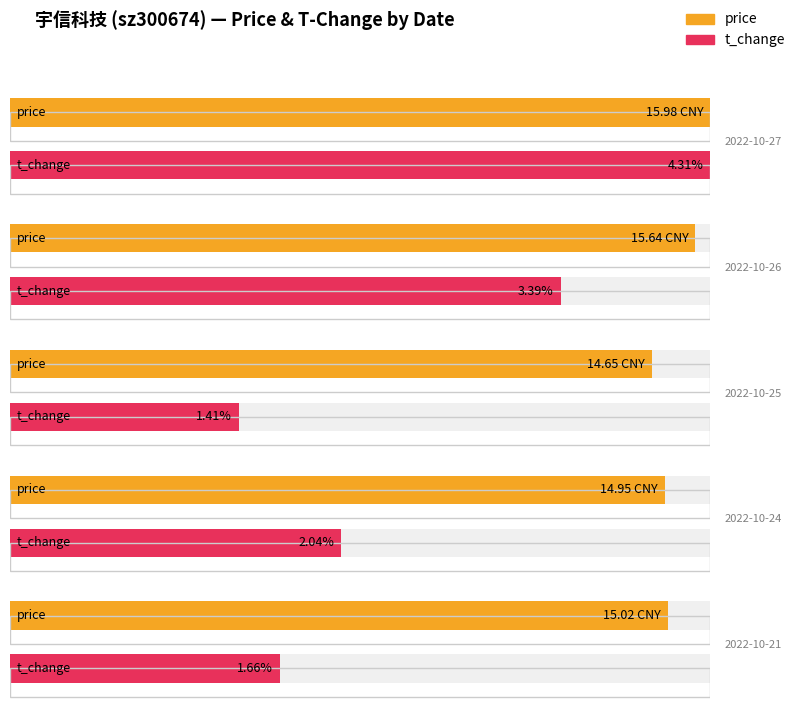

What is the sum of the price values at 2022-10-24 and 2022-10-26?

30.6